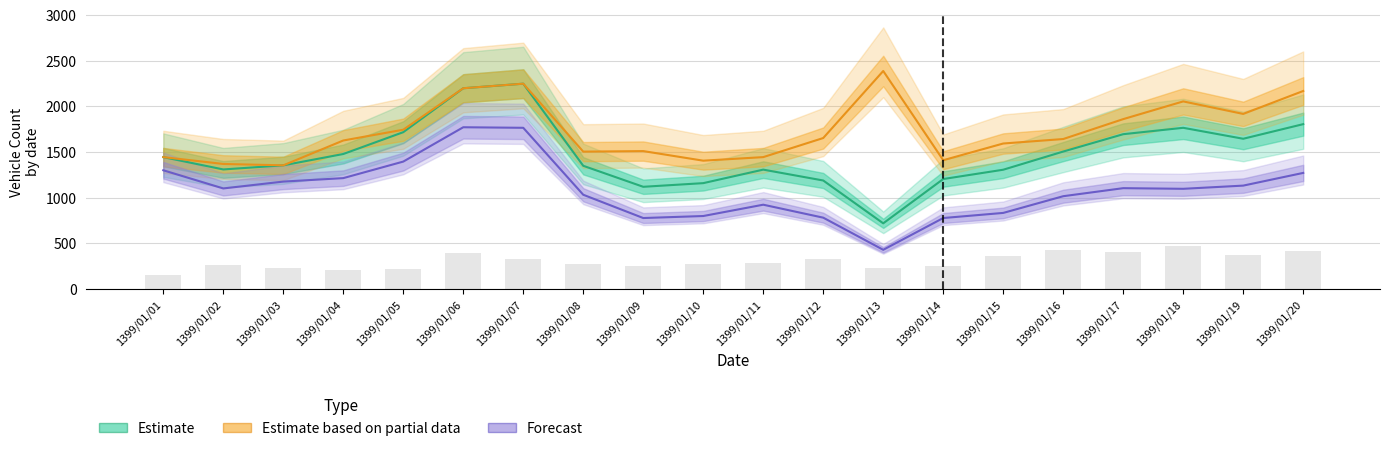

Count the number of data series in this chart.

4